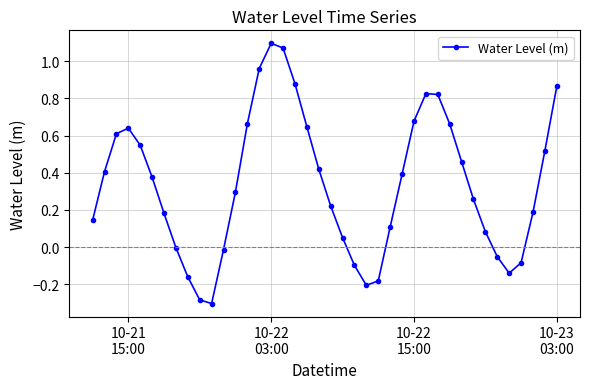

What is the smallest value displayed?

-0.3